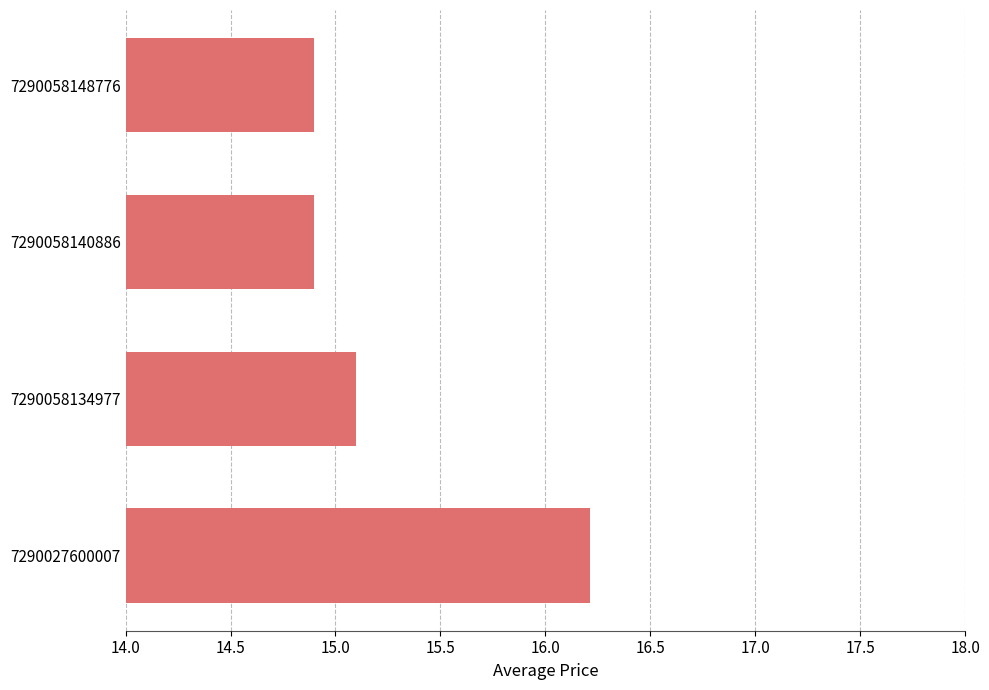

Reading bottom to top, transcribe all the data shown in this chart.

7290027600007=16.2	7290058134977=15.1	7290058140886=14.9	7290058148776=14.9